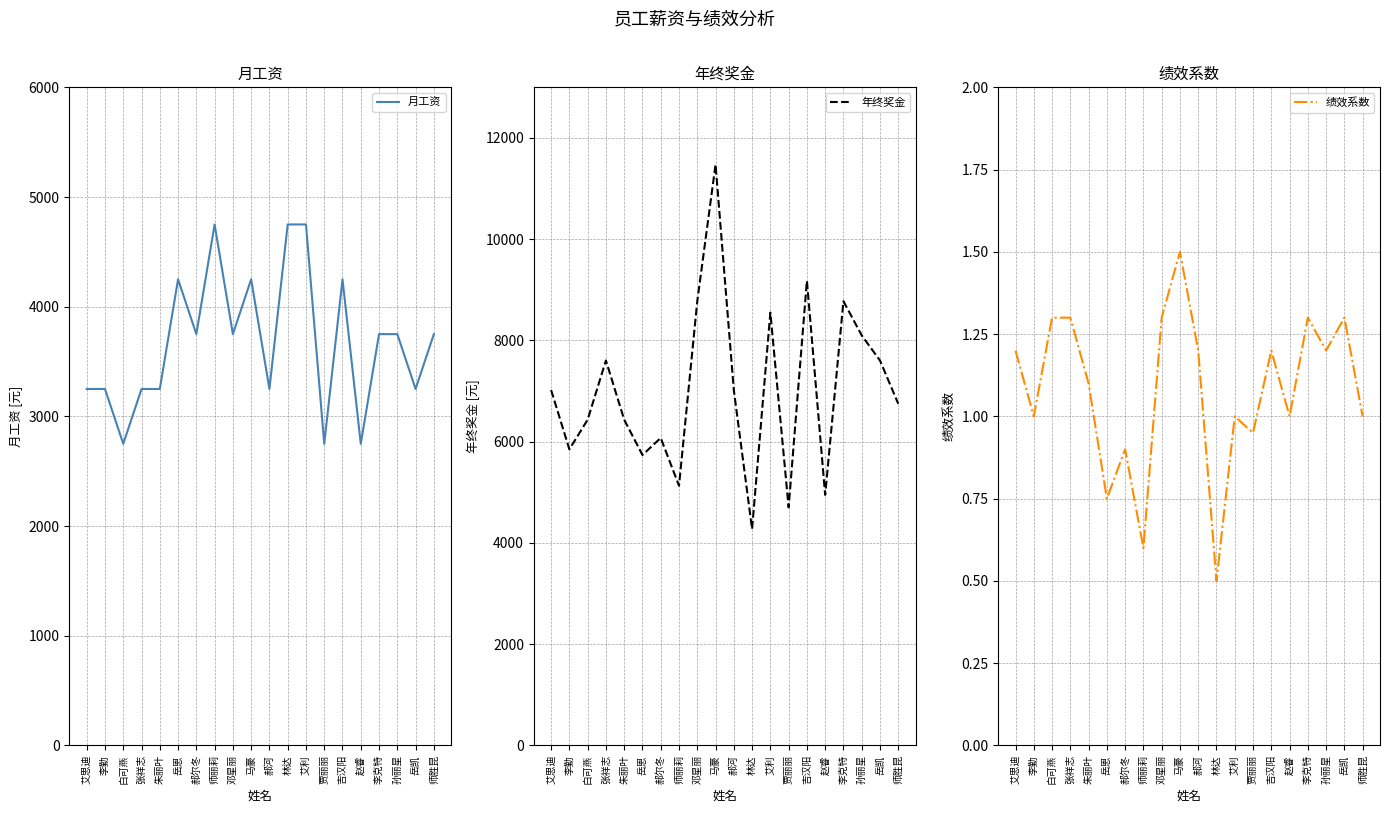

Between 岳恩 and 岳凯, which series saw the biggest shift?

年终奖金